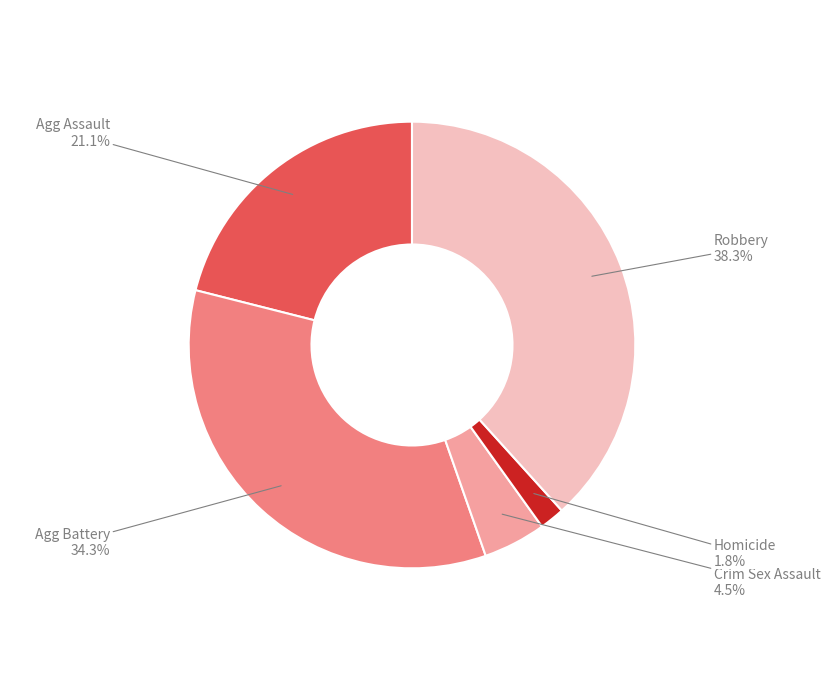

Between Agg Battery and Crim Sex Assault, which is larger?

Agg Battery